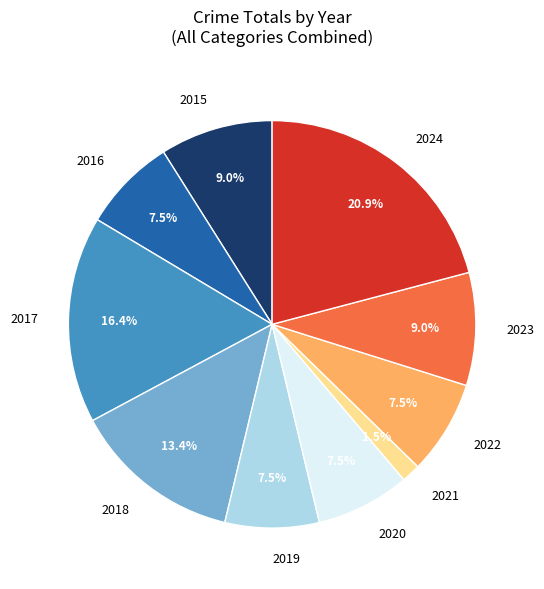

Count the number of slices in the pie.

10